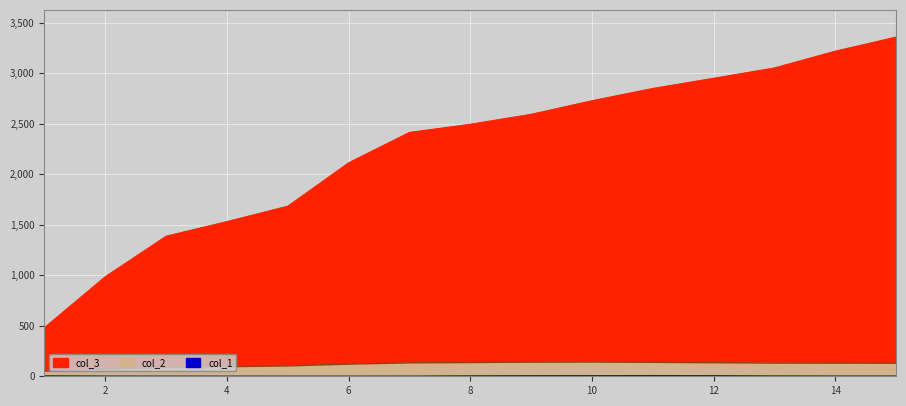

What are all the series names shown in the legend?

col_1, col_2, col_3